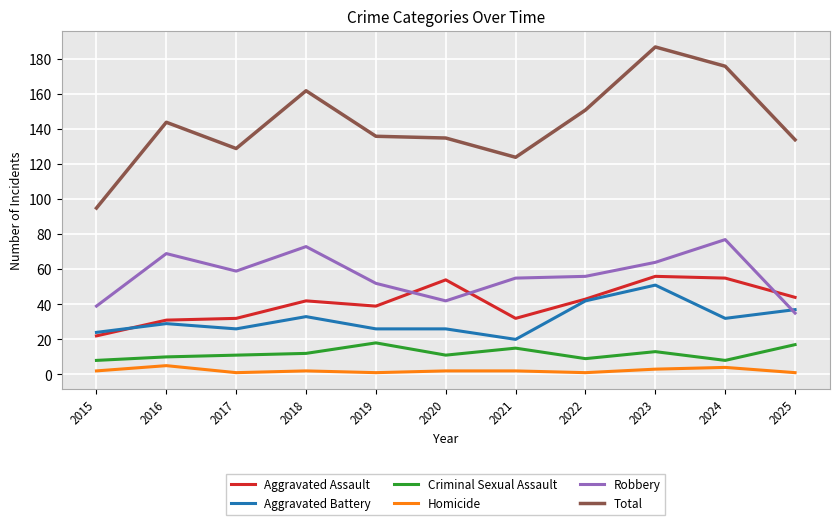

Where is Total nearest to the value 141?

2016